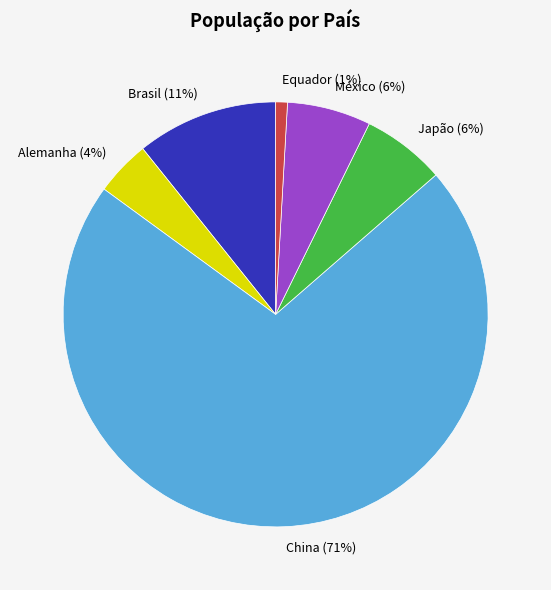

What is the ratio of the value at Alemanha to the value at China?

0.1